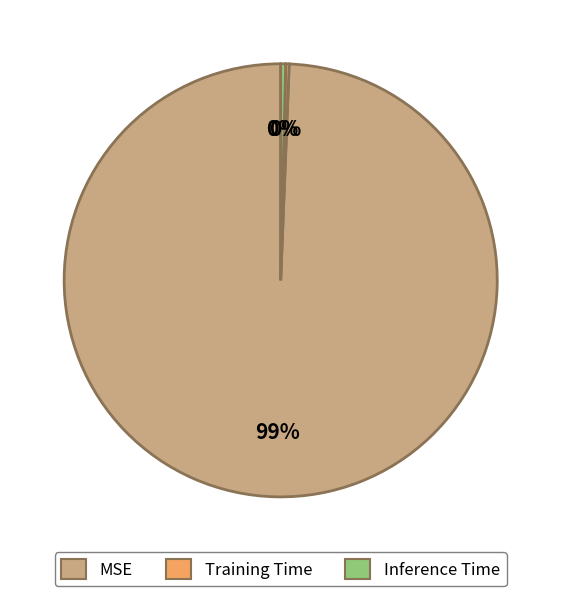

Do MSE and Inference Time together represent more than half of the pie?

Yes